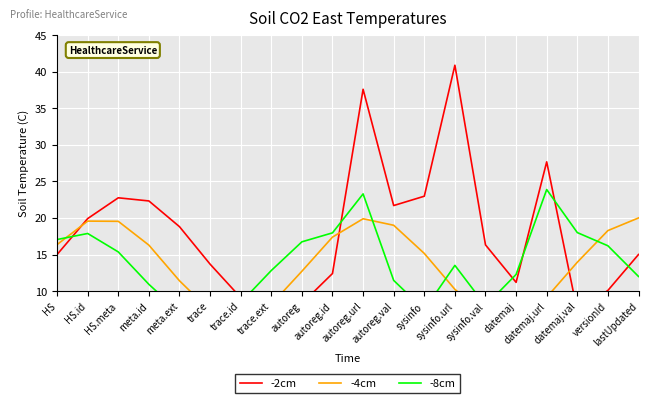

Which series has the largest total across all categories?

-2cm